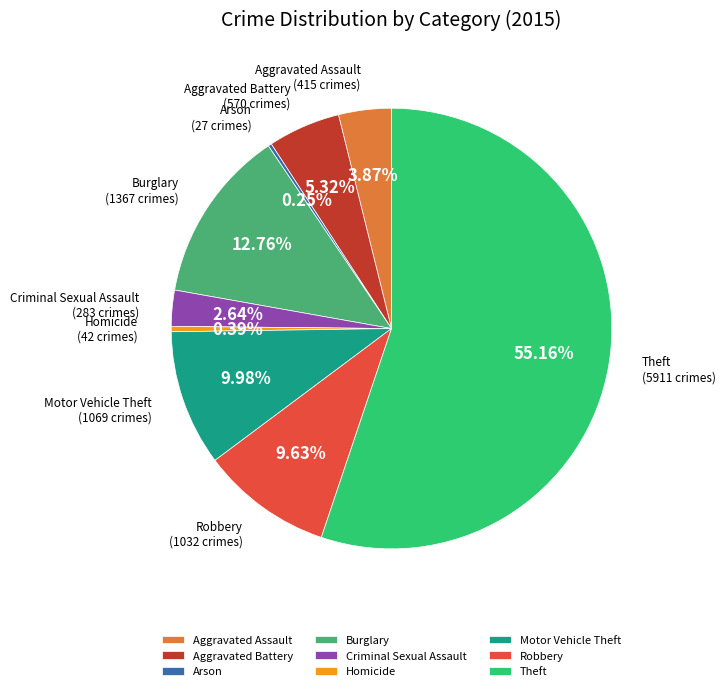

Is there any slice that represents more than half of the pie?

Yes